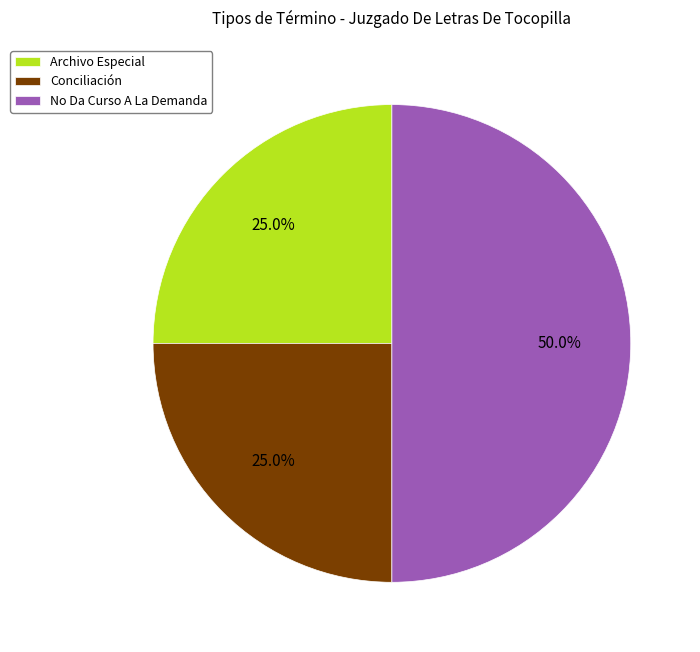

What is the largest slice in the pie chart?

No Da Curso A La Demanda